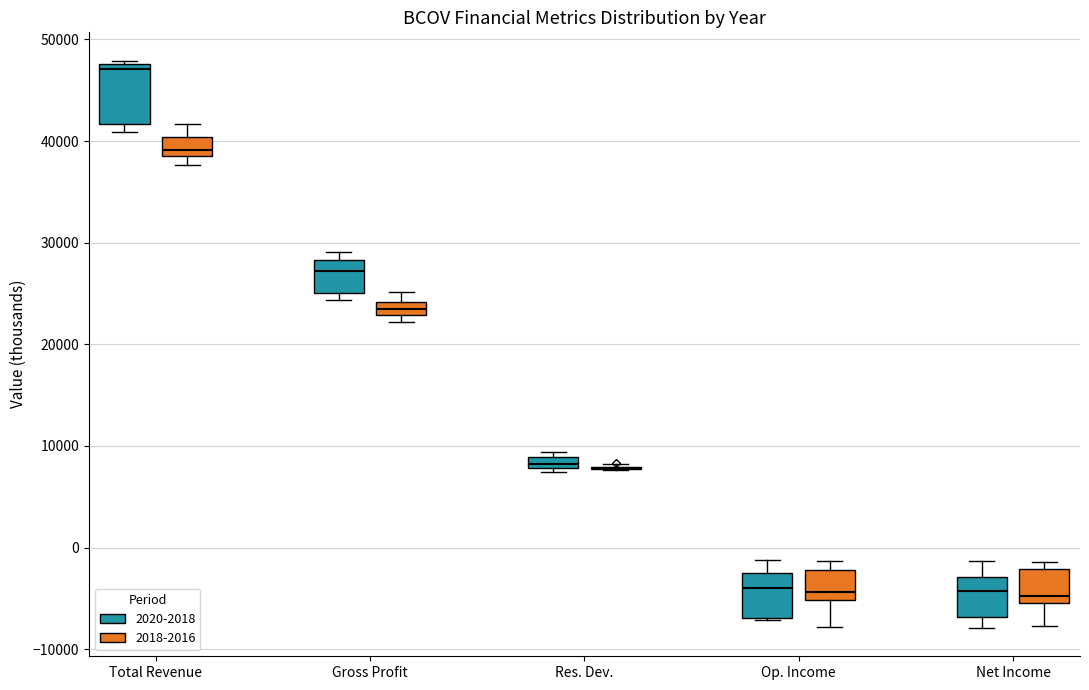

Comparing the boxes themselves (not the whiskers), which one is the tallest?

Total Revenue (2020-2018)